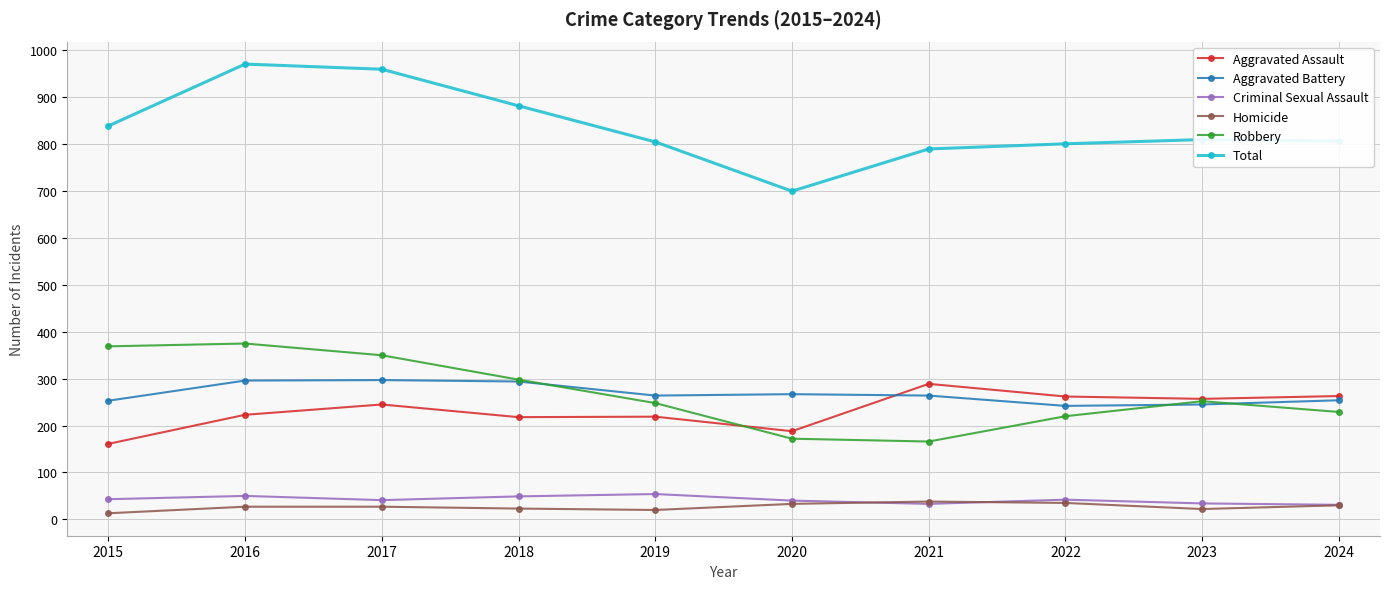

What is the value of the Aggravated Battery point at the 3rd from the left?

297